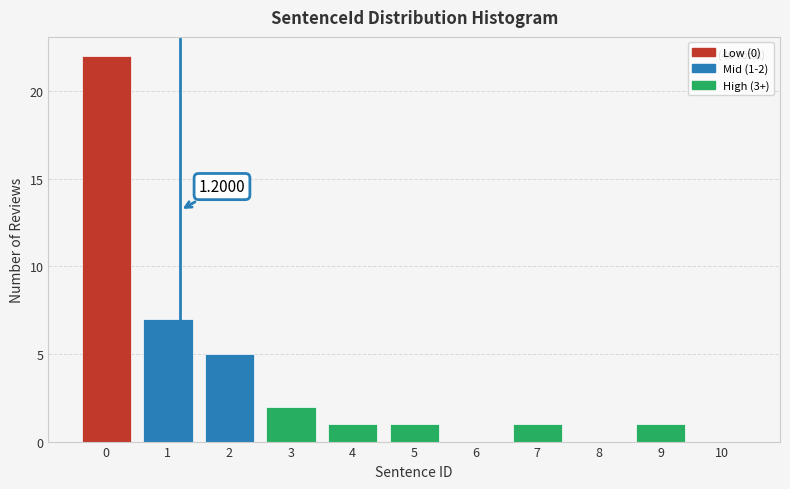

What is the sum of all values?

40